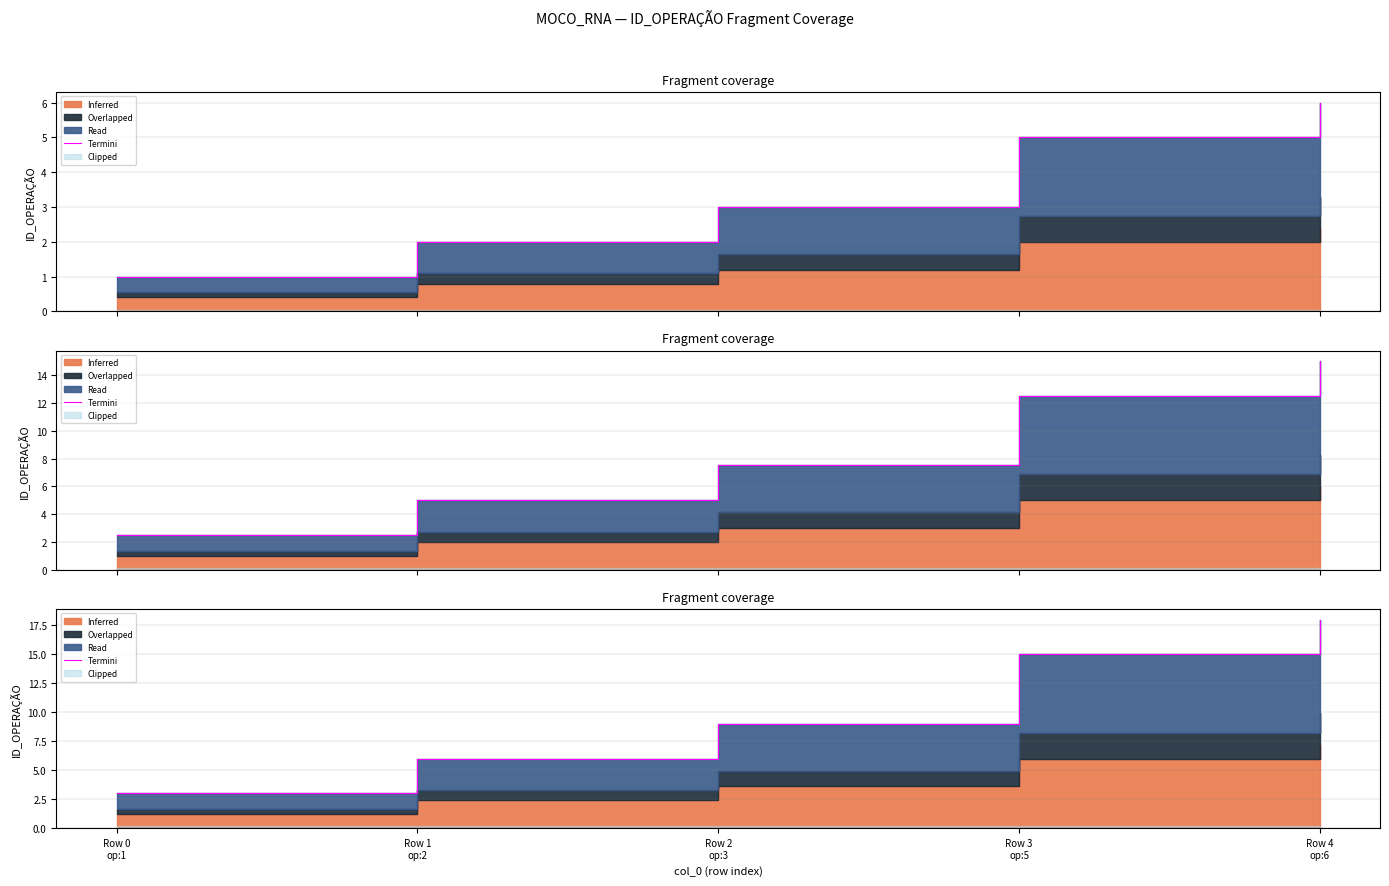

What is the label of the 2nd point from the right?

Row 3
op:5